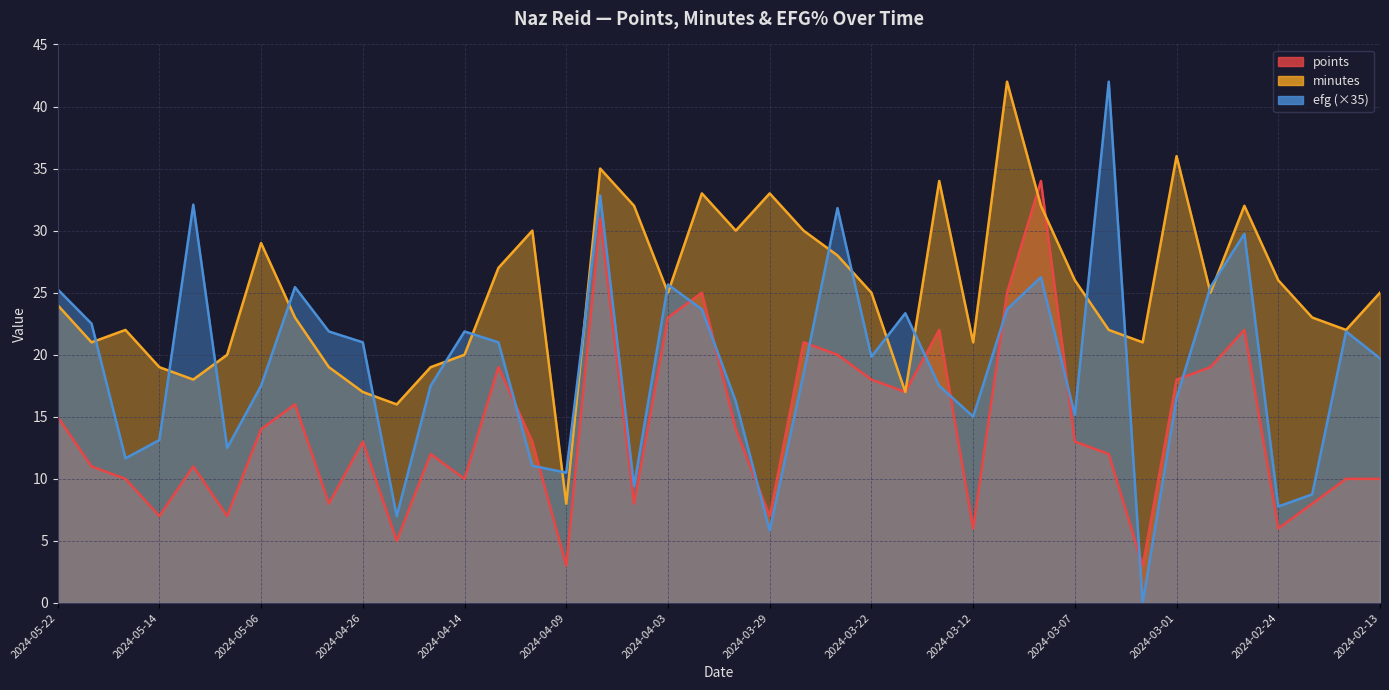

How many values in the points series exceed 13?

18